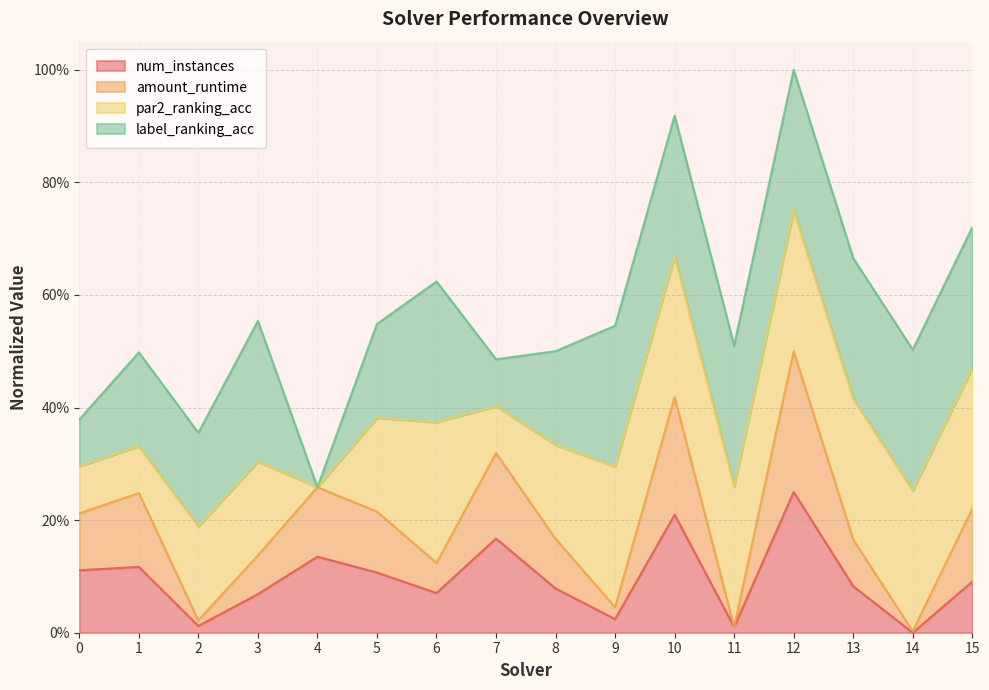

What is the difference between the maximum and minimum values in the num_instances series?

0.2